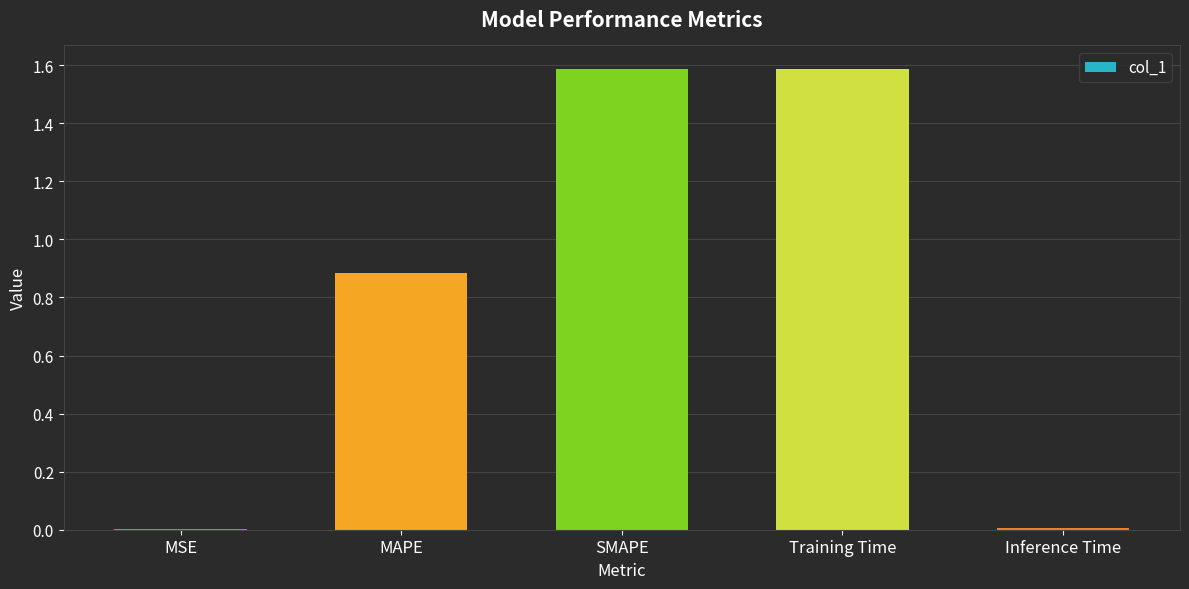

What value does the data have at SMAPE?

1.6